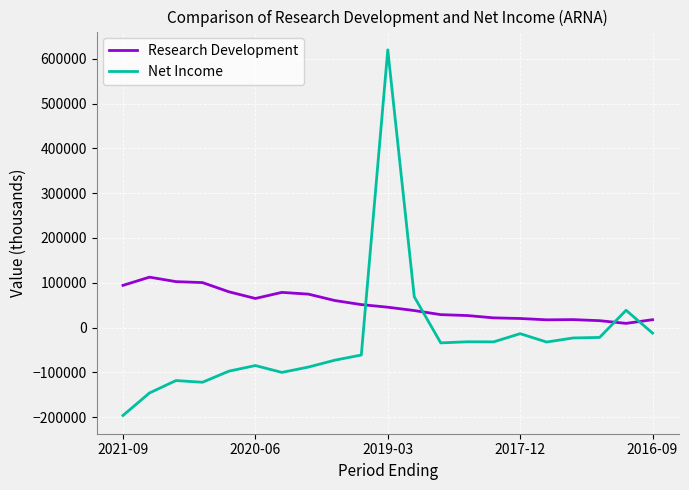

List the series in order of their overall mean, highest first.

Research Development, Net Income